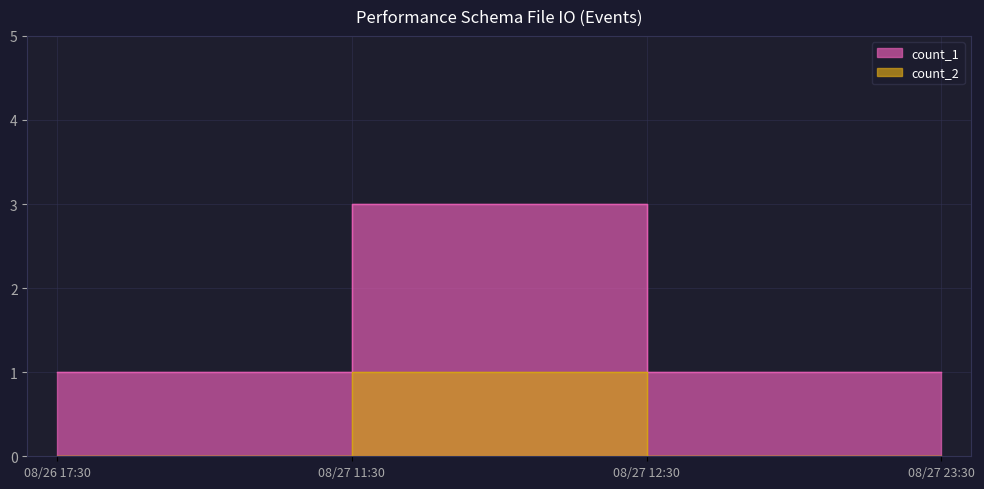

Which series changed the most between 08/26 17:30 and 08/27 23:30?

count_1